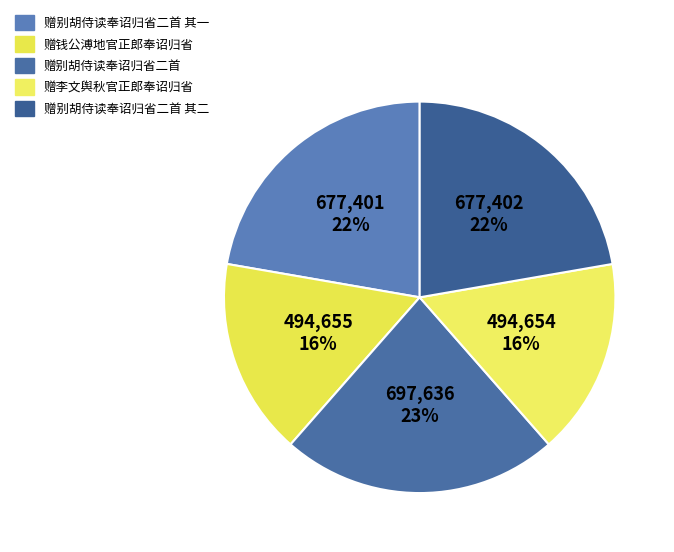

To the nearest percent, what is the difference between the largest and smallest slice percentages?

7%